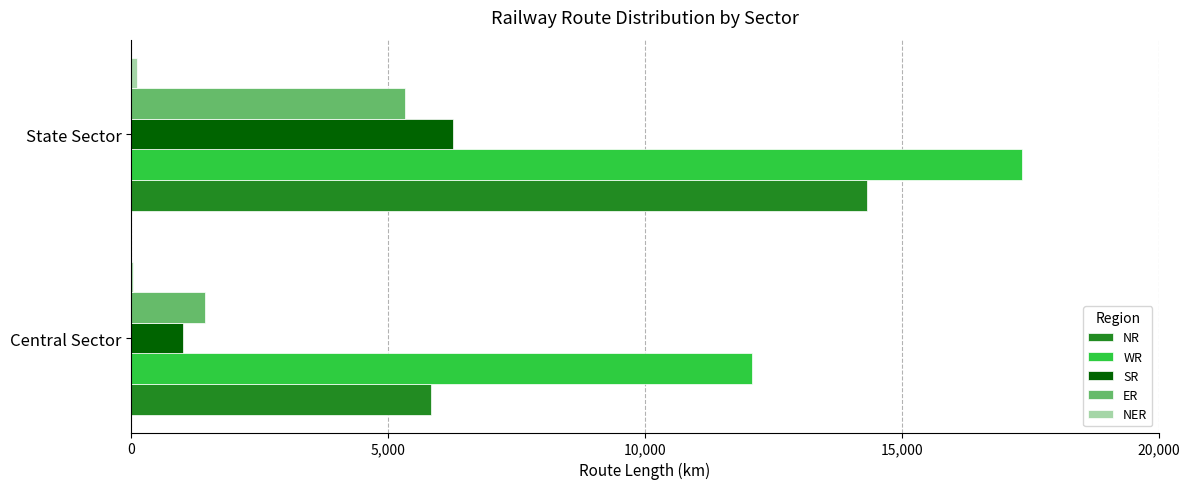

The value of WR at Central Sector is 15892. True or false?

False